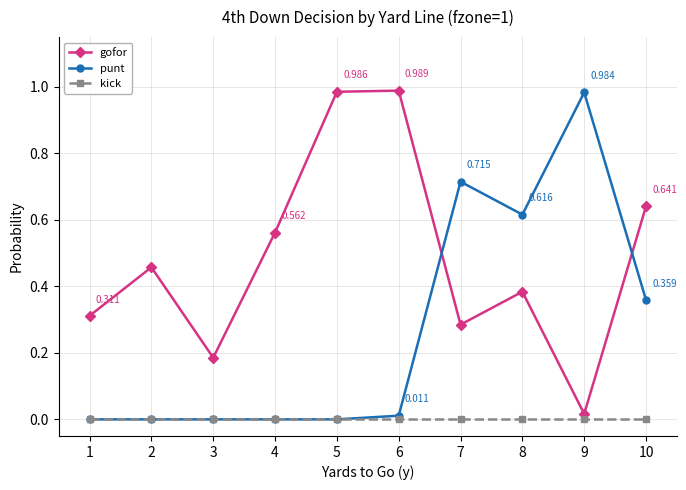

True or false: punt has more than 0 interior local peaks.

True